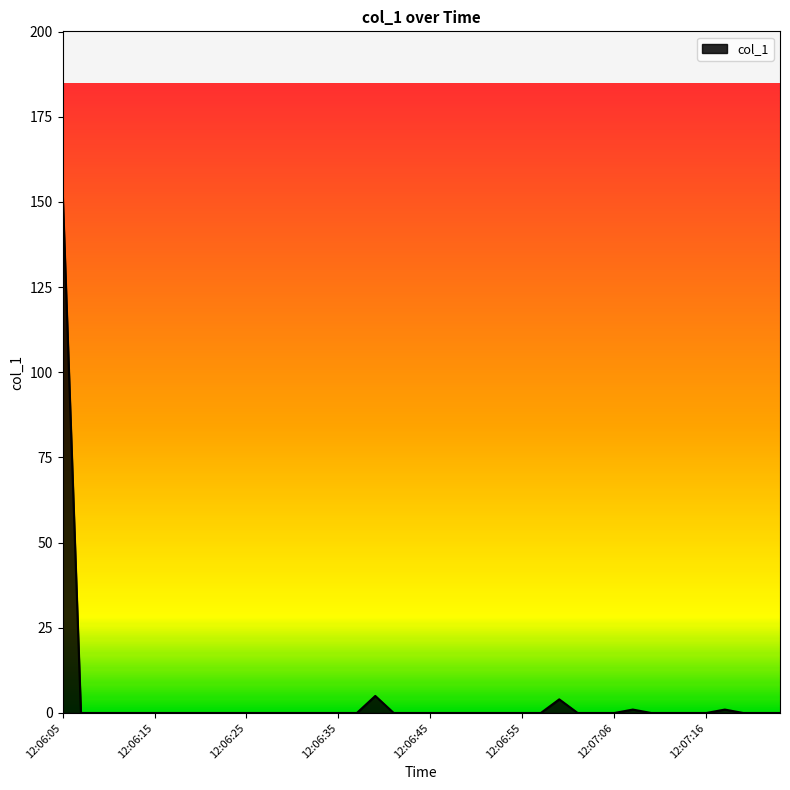

True or false: there are more than 1 points higher than both neighbors.

True